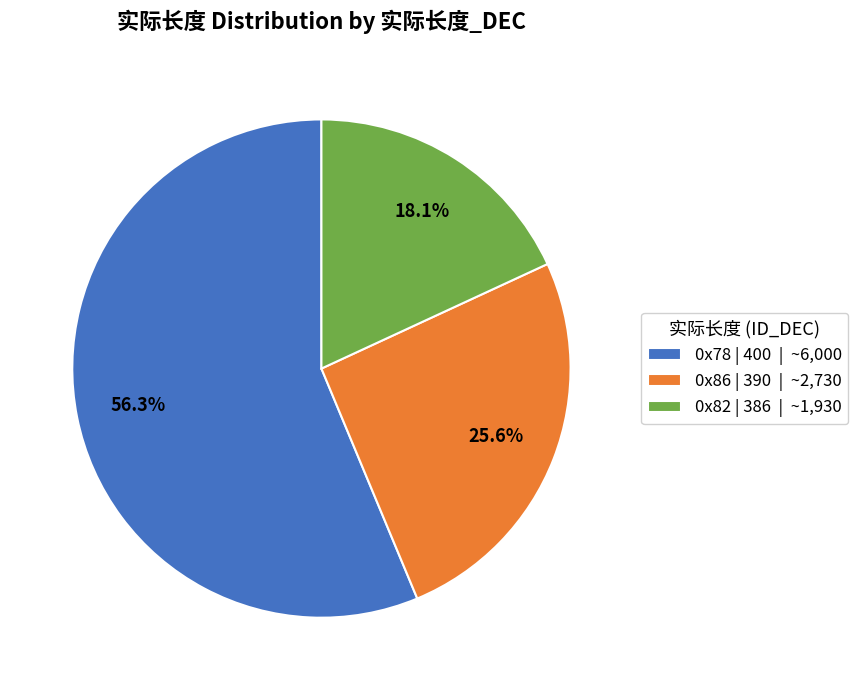

Count the number of slices in the pie.

3